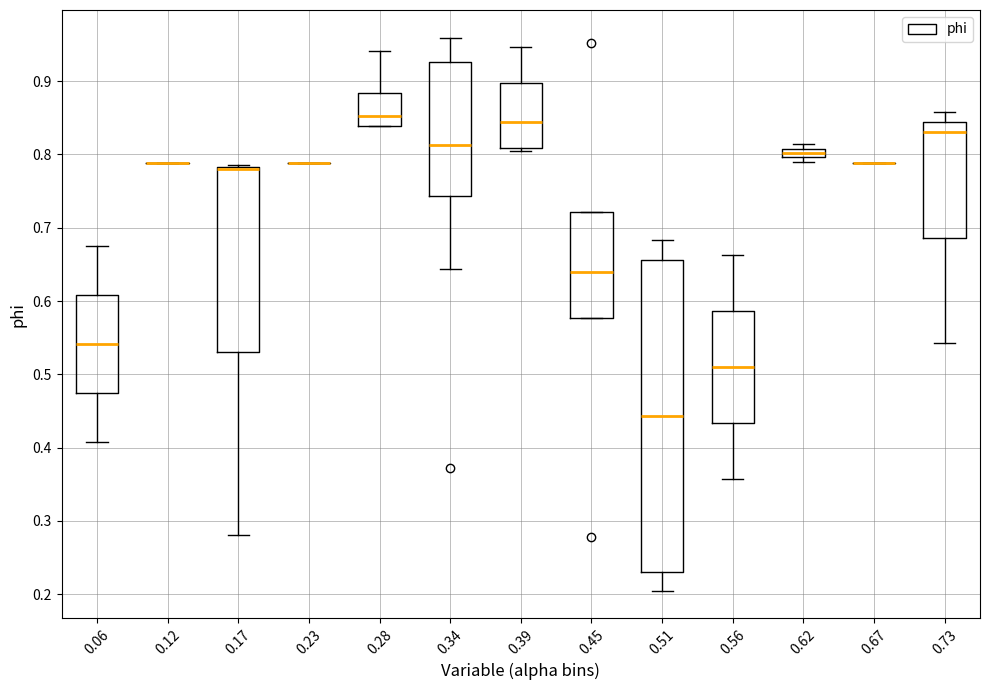

Where is the upper edge of the box at x = 0.17 on the y-axis? The values are not printed on the chart, so give them approximately, as read against the axis.

0.78